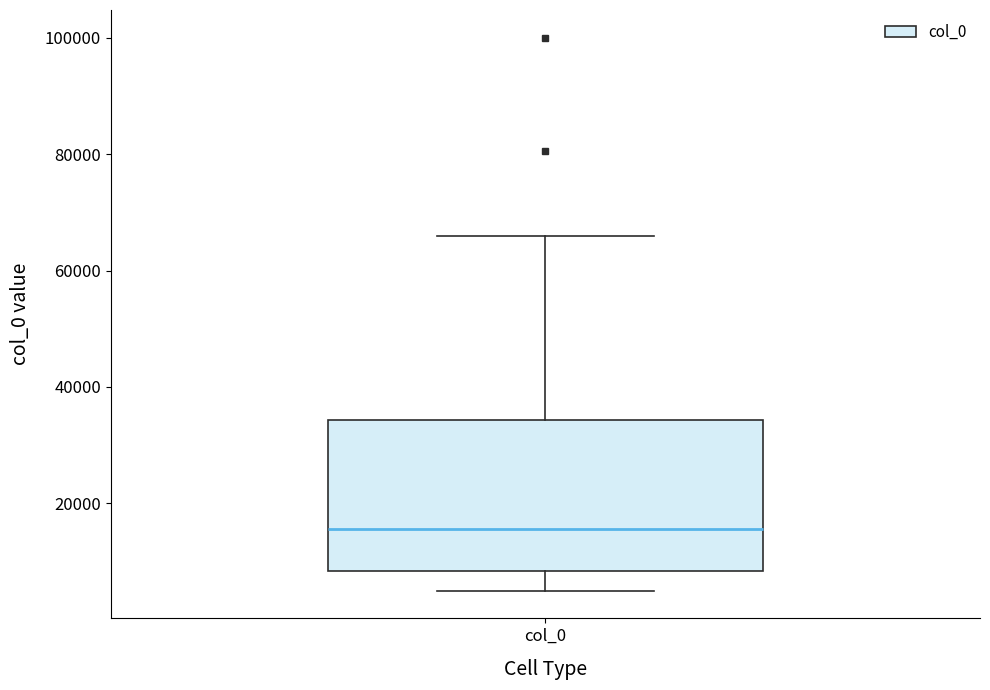

Where does the lower whisker of the box for col_0 end on the y-axis? The values are not printed on the chart, so give them approximately, as read against the axis.

6000